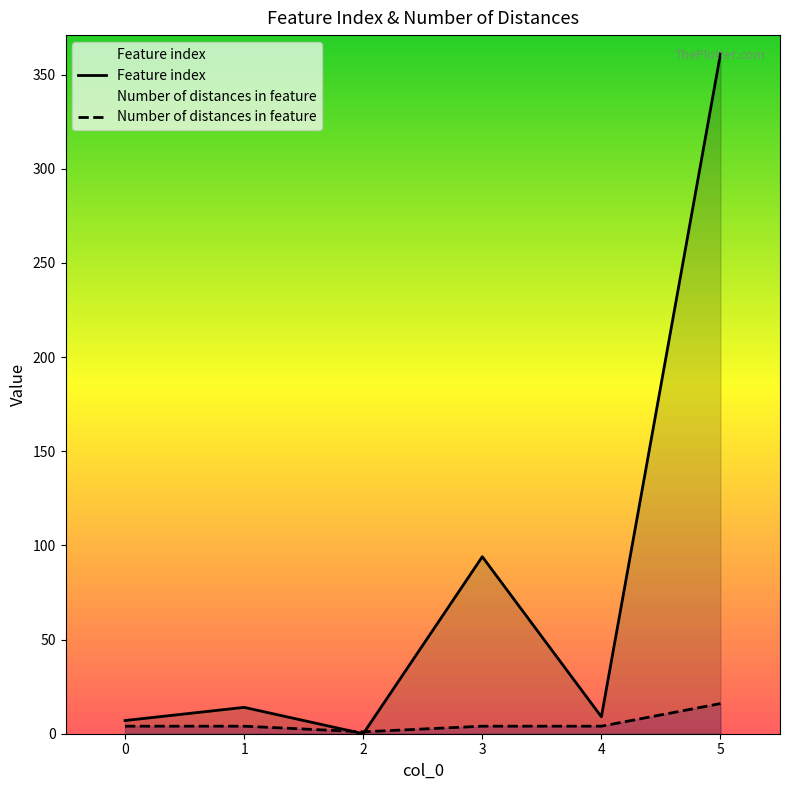

The Number of distances in feature series shows 5 at 5. True or false?

False